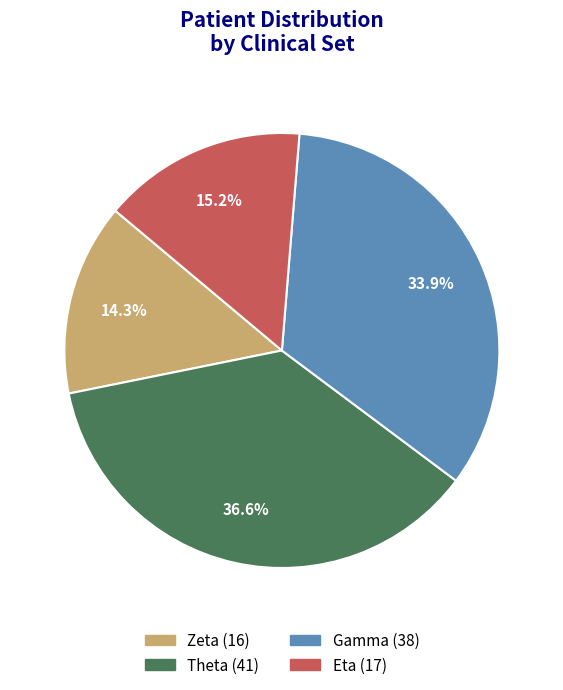

Does any single category account for the majority?

No